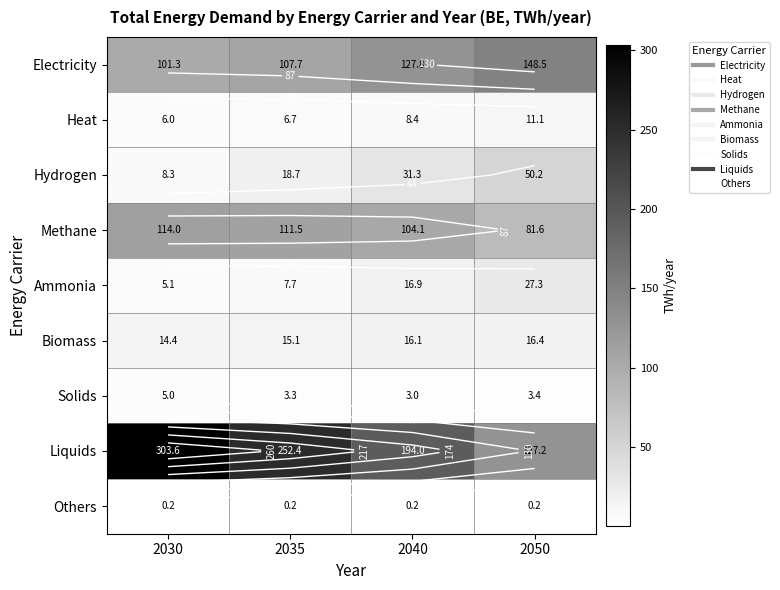

What is the difference between the Liquids values at 2035 and 2040?

58.5